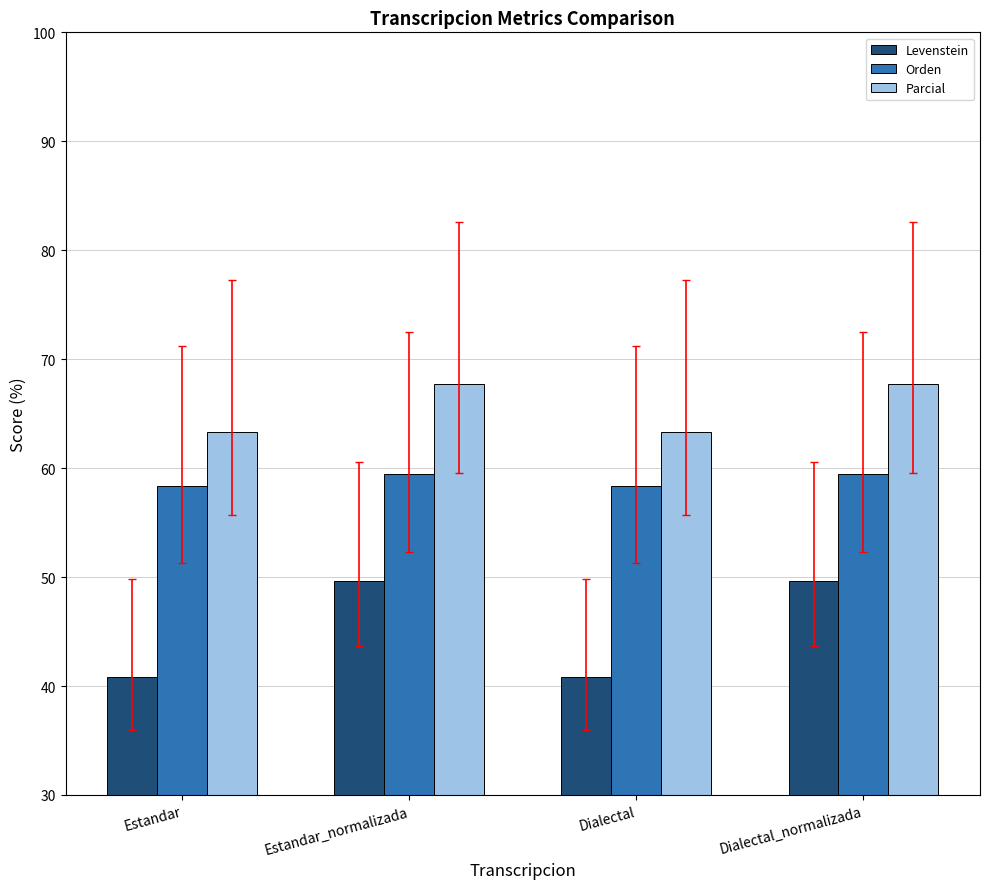

What is the label of the 4th bar from the right?

Estandar